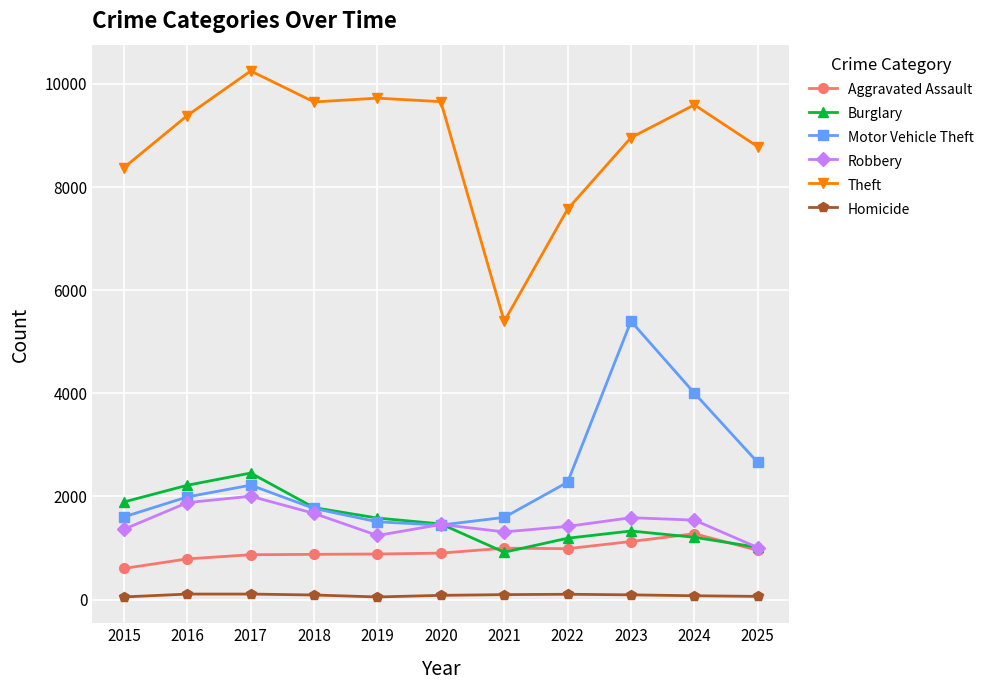

What are all the series names shown in the legend?

Aggravated Assault, Burglary, Motor Vehicle Theft, Robbery, Theft, Homicide